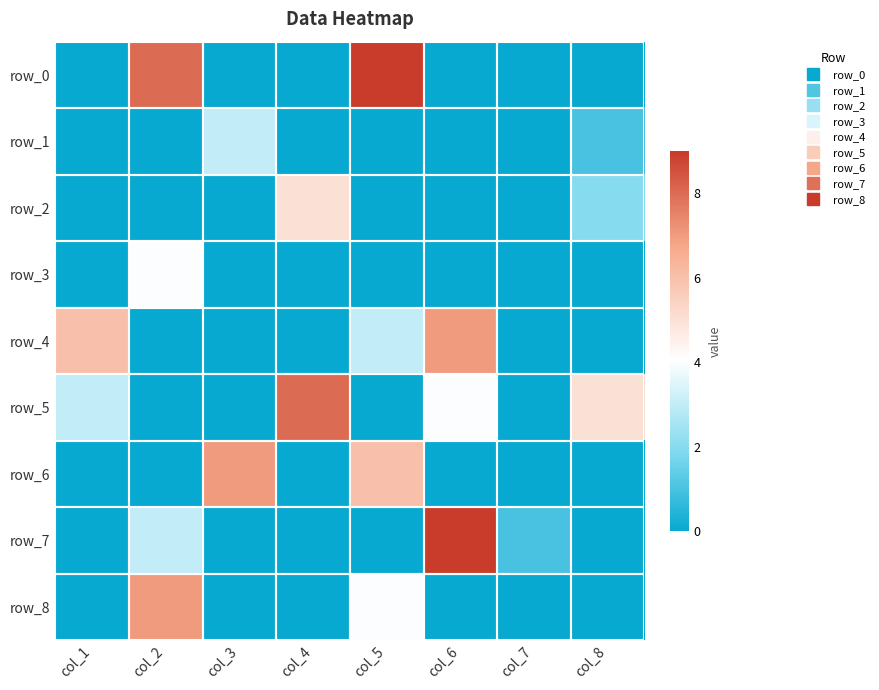

At how many categories does at least one series exceed 6?

5